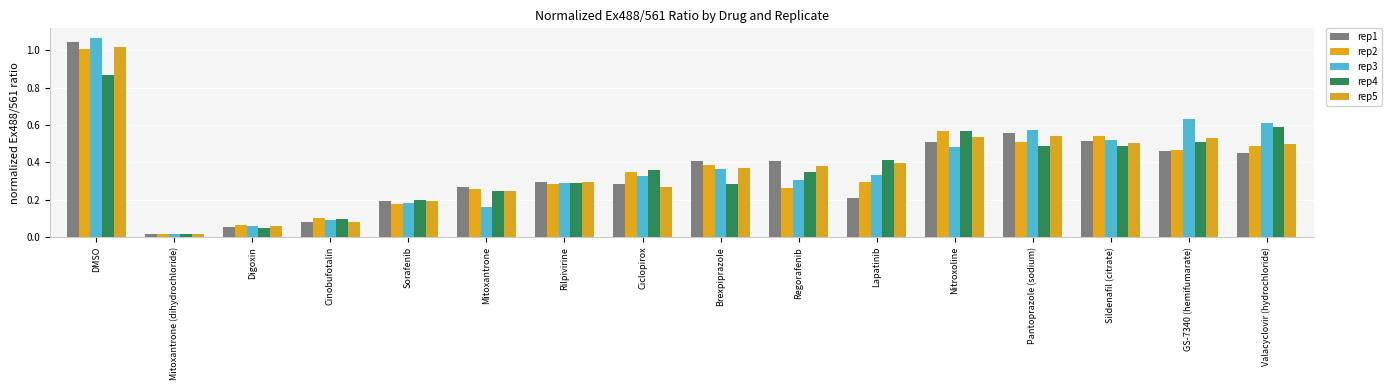

What are all the series names shown in the legend?

rep1, rep2, rep3, rep4, rep5